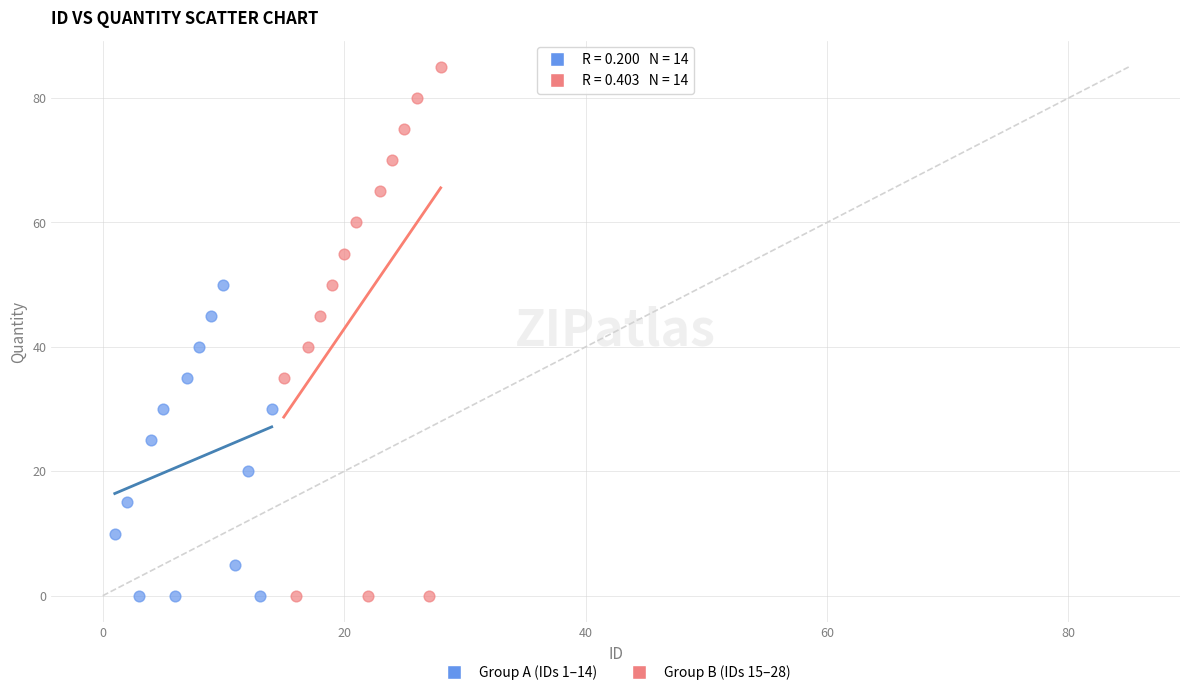

Which series contains the highest Y value?

Group B (IDs 15–28)